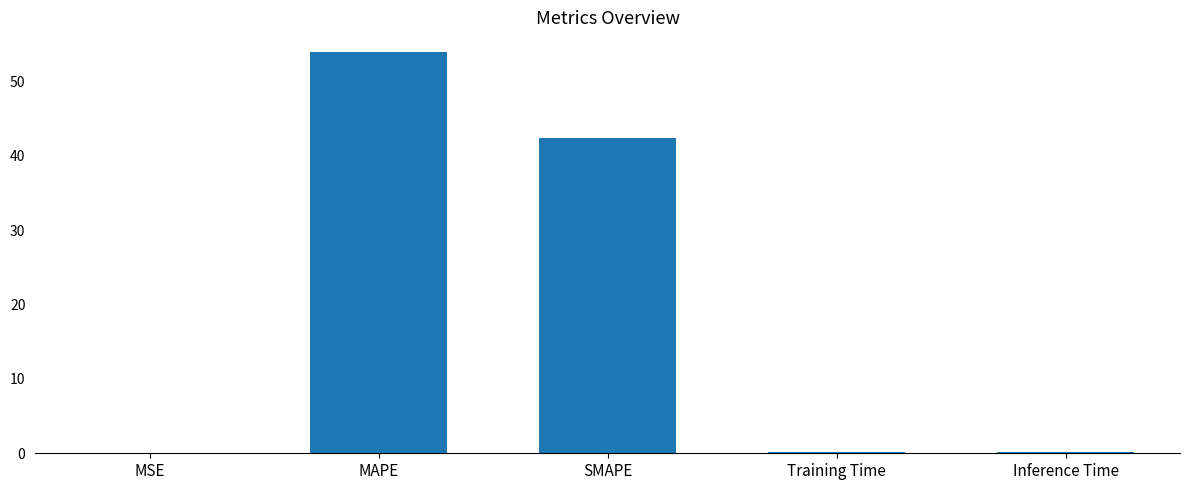

Approximately how many times larger is the value at MAPE compared to SMAPE?

1.3